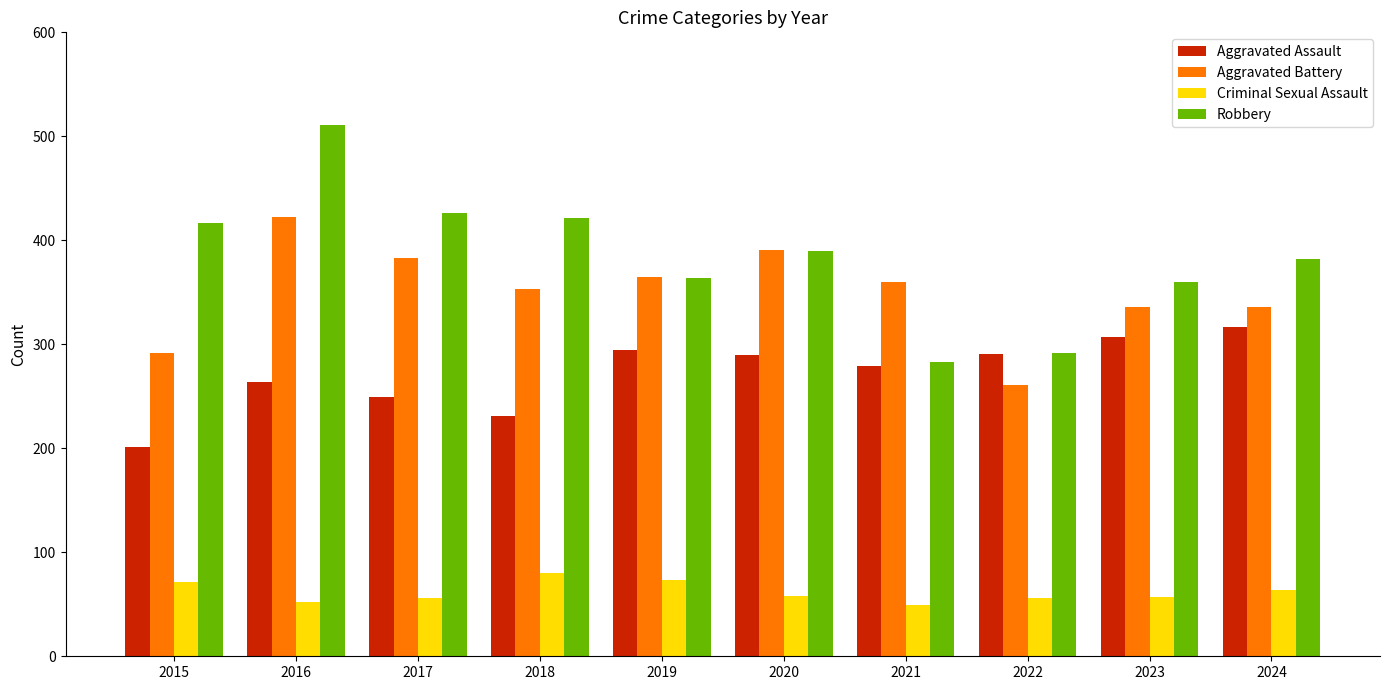

What is the difference between the highest and lowest values at 2024?

318